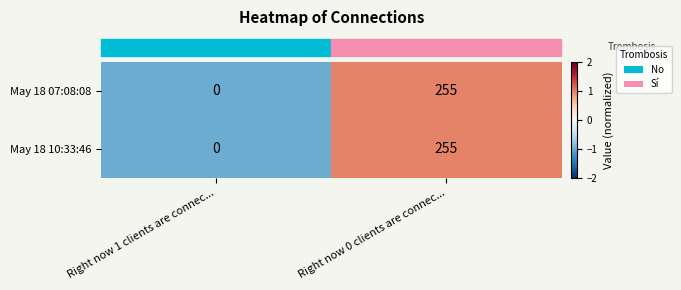

Which category has the highest value across all series?

Right now 0 clients are connec...